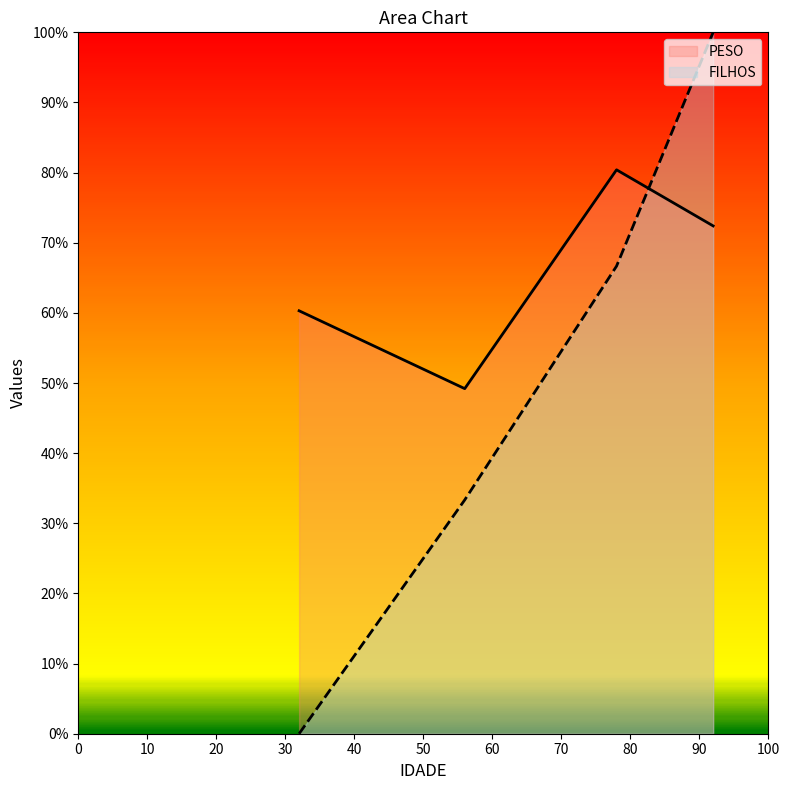

Rank the series by their average value, from highest to lowest.

PESO, FILHOS